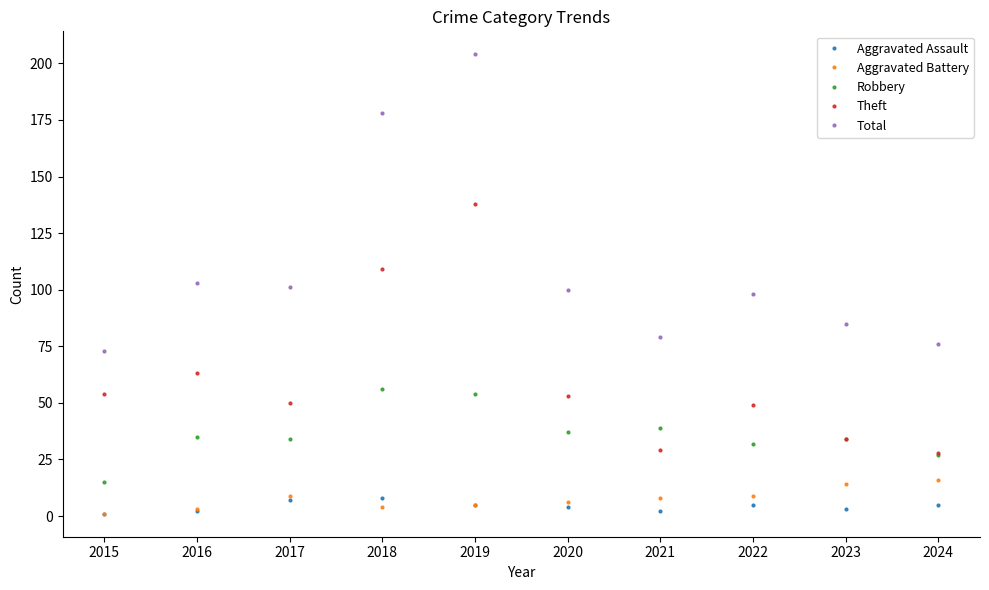

In Theft, how many points are higher than both neighbors (excluding endpoints)?

3